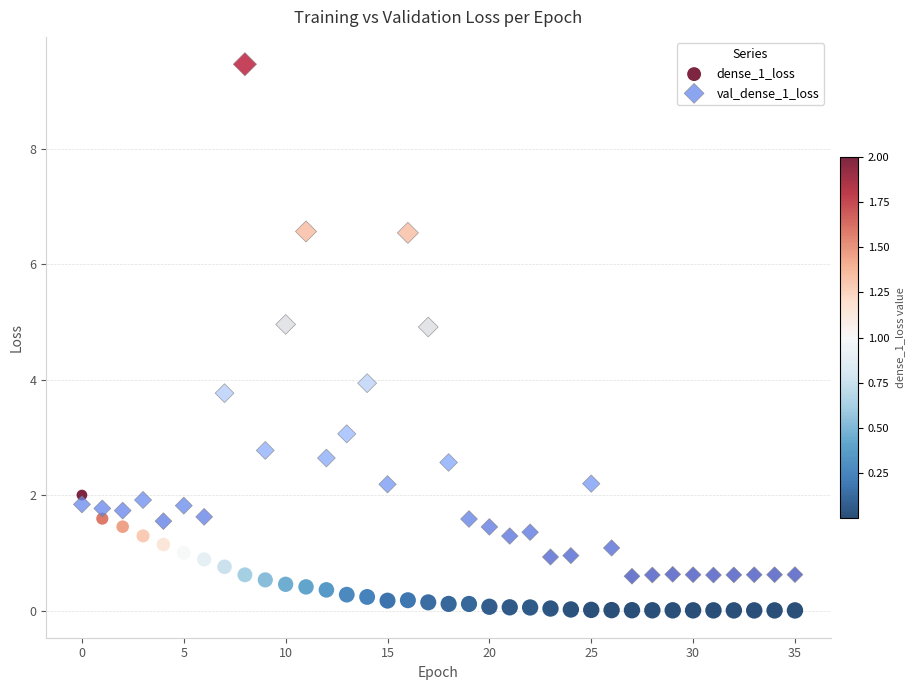

Which series contains the highest Y value?

val_dense_1_loss